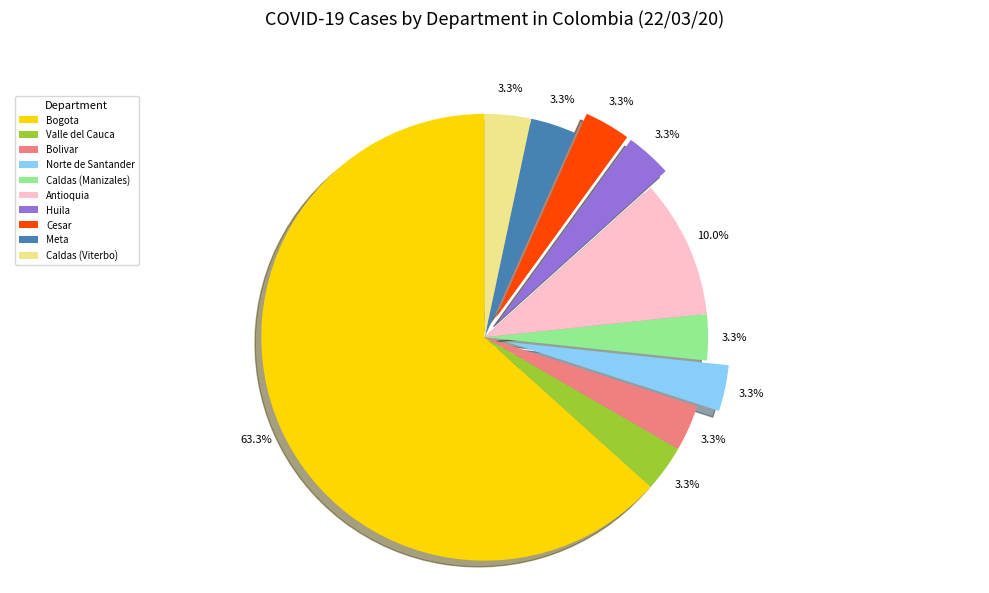

To the nearest percent, what portion does Cesar represent?

3%